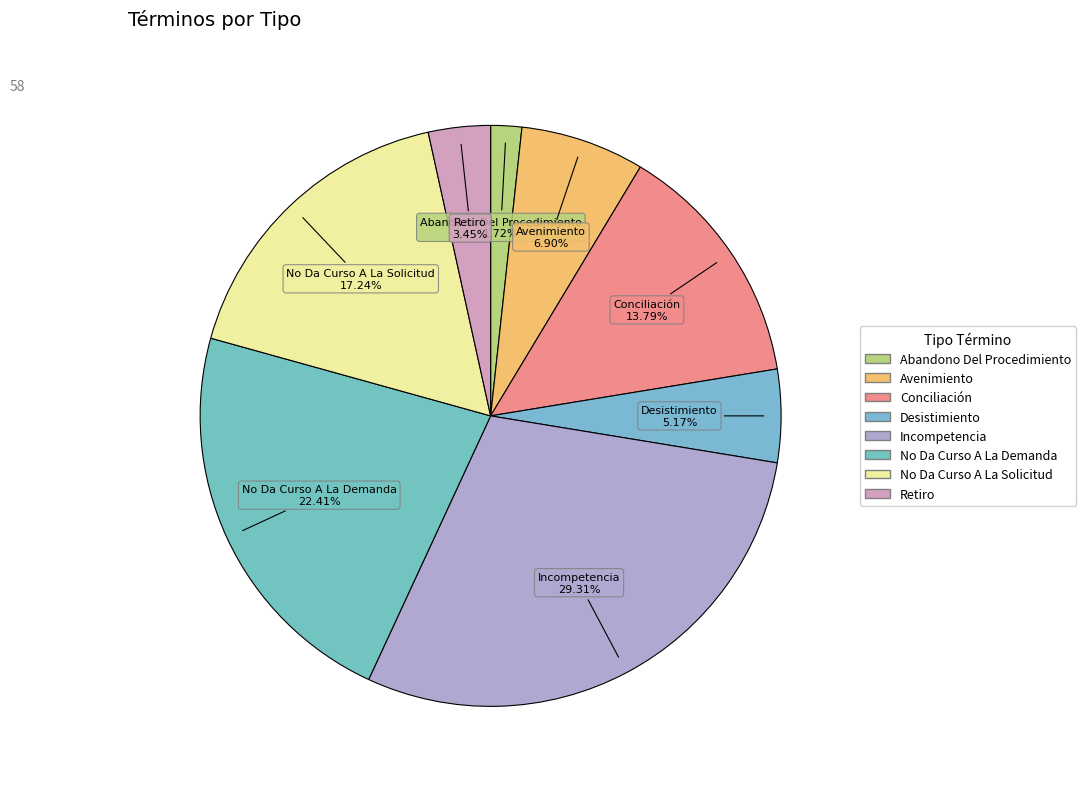

Is there a majority slice in this chart?

No